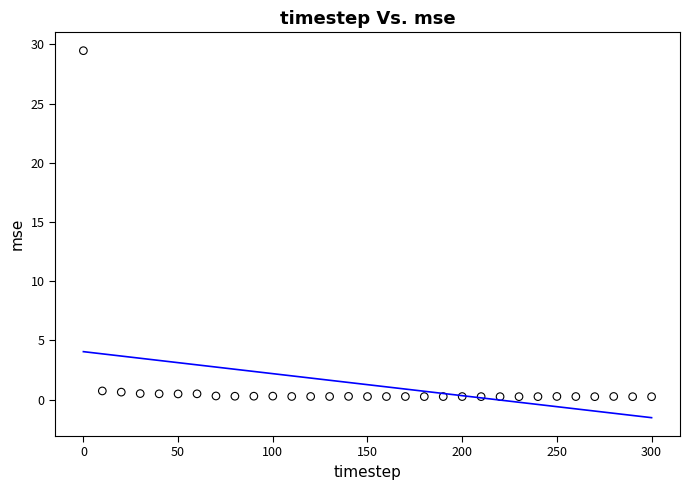

What is the range of X values (max minus min)?

300.0